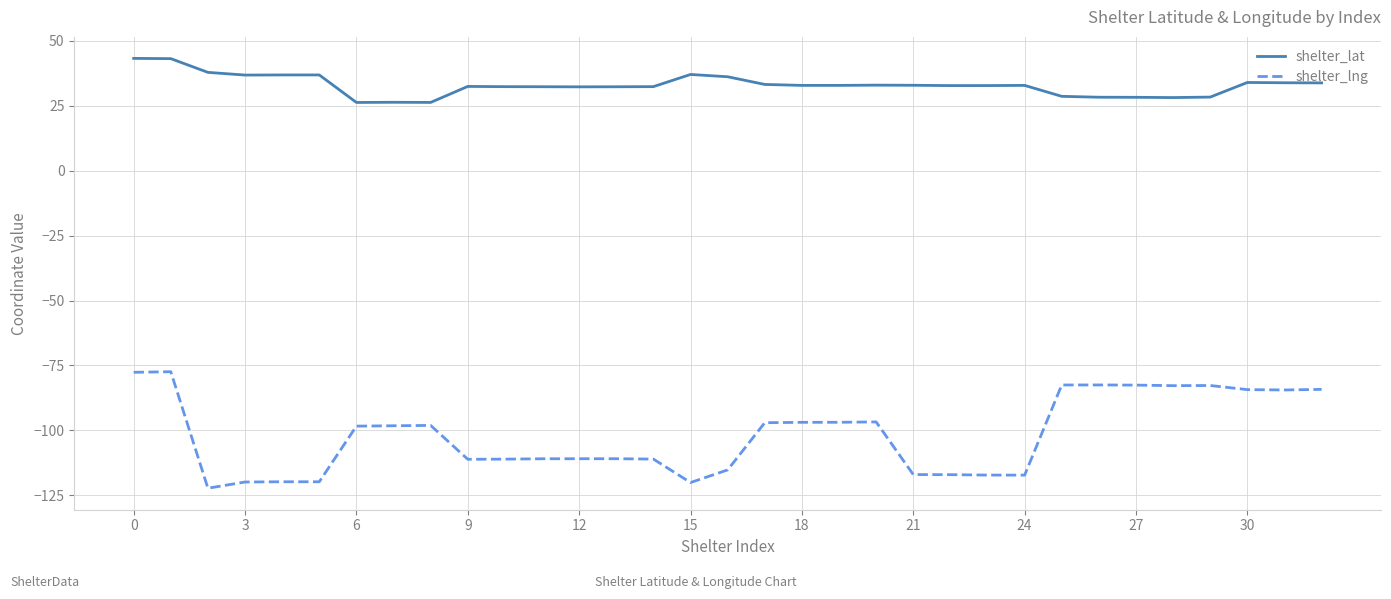

What are all the series names shown in the legend?

shelter_lat, shelter_lng